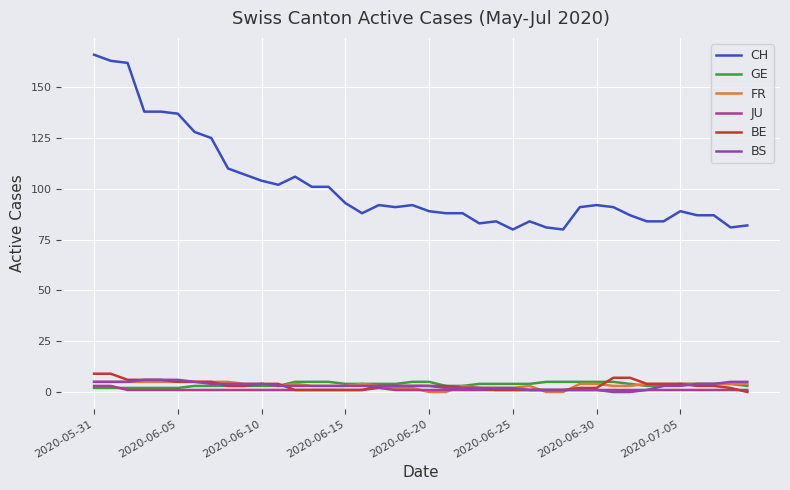

What is the maximum value shown in the chart?

166